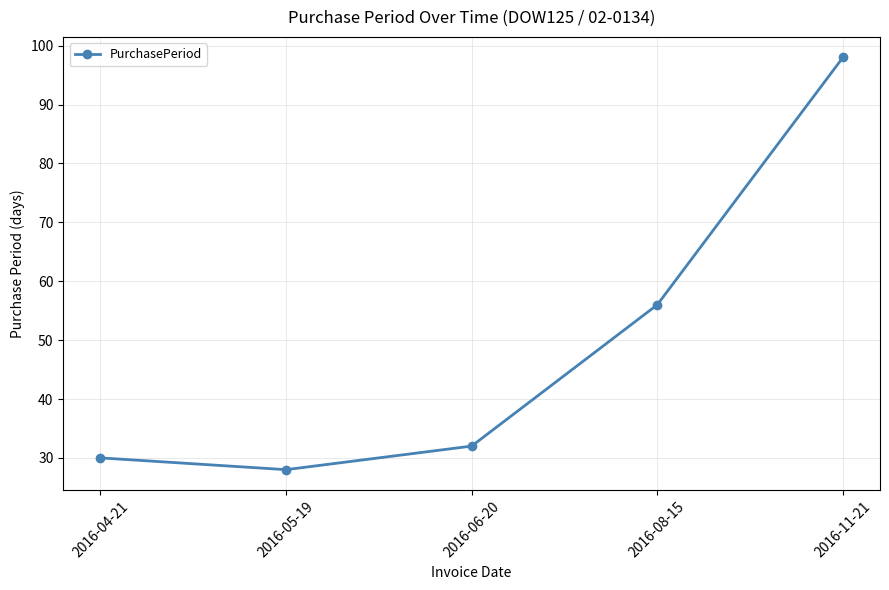

List the labels in order of value, smallest first.

2016-05-19, 2016-04-21, 2016-06-20, 2016-08-15, 2016-11-21